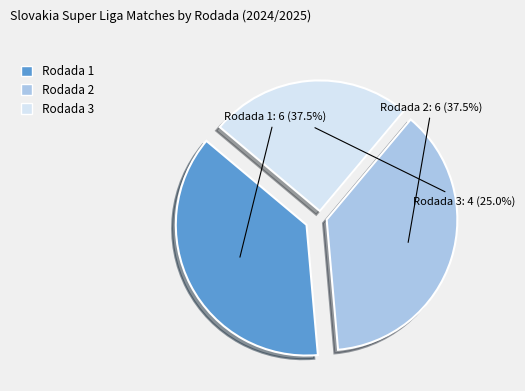

Does Rodada 3 represent more than half of the total?

No